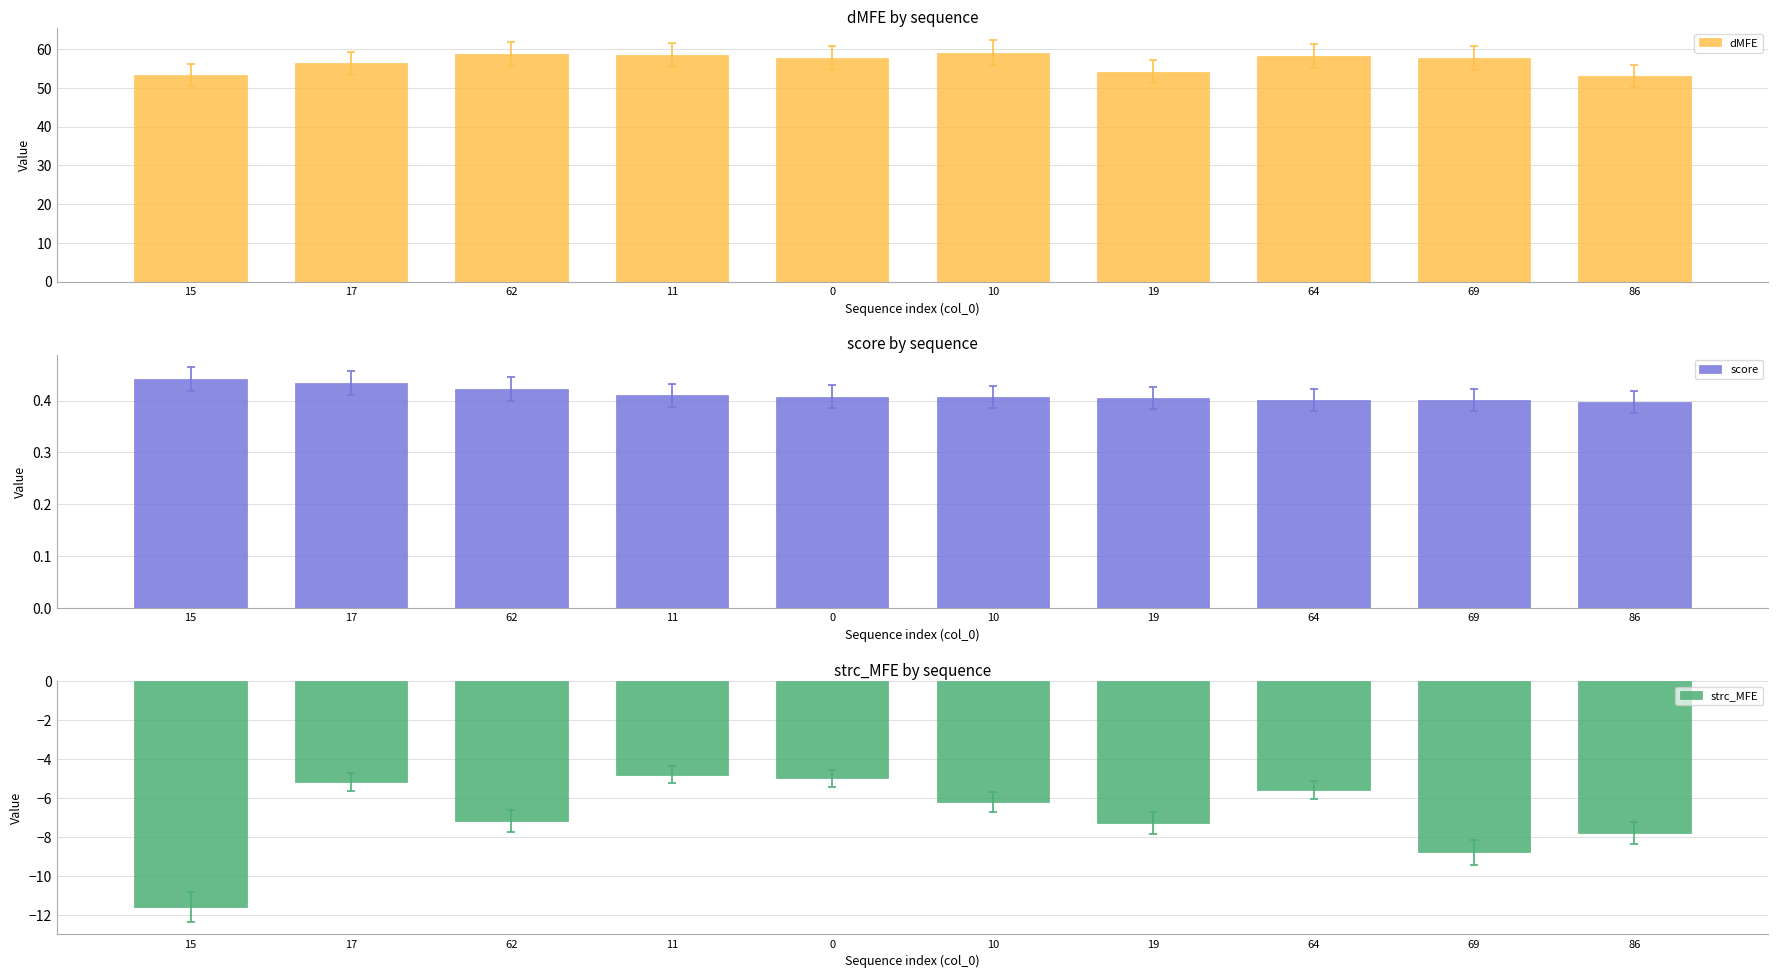

How many series are shown in this chart?

3